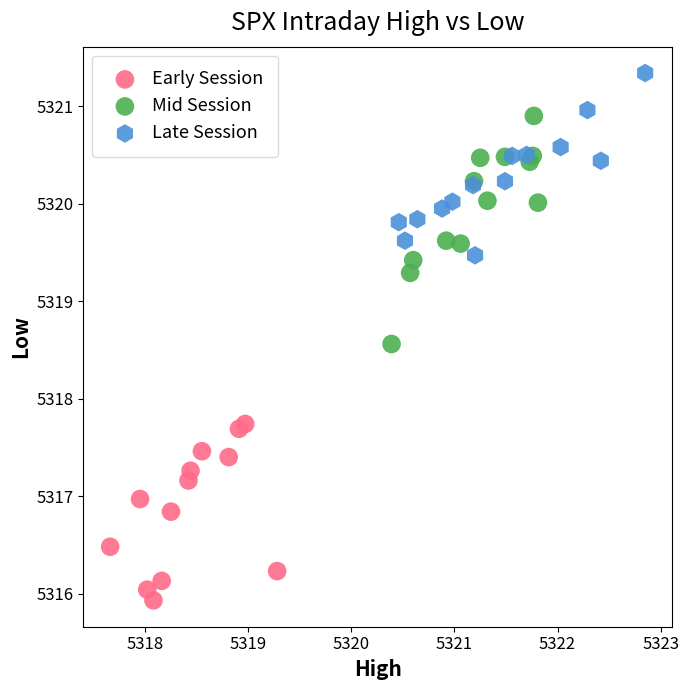

Which series contains the lowest Y value?

Early Session